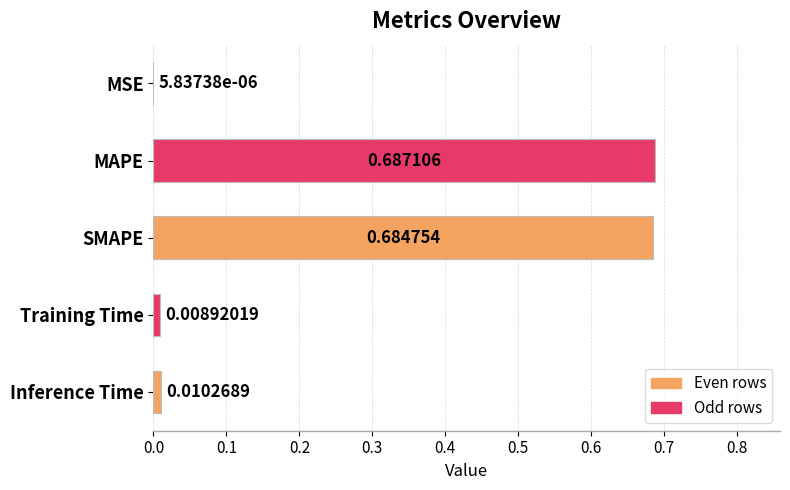

What is the sum of all values?

1.4